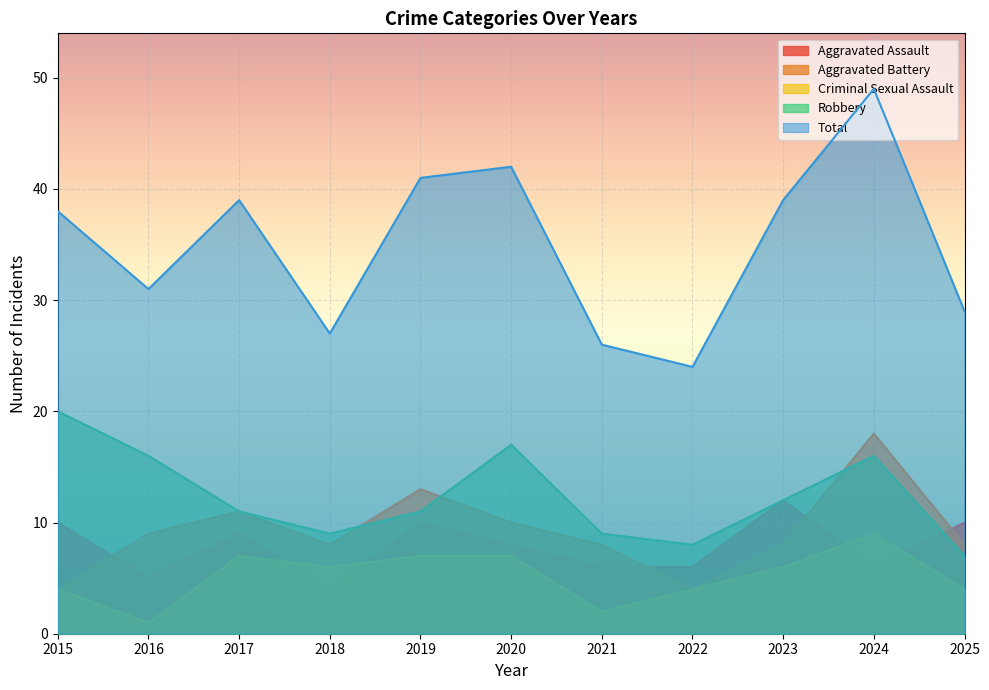

Reading left to right, list all the values displayed in this chart.

Aggravated Assault: 10	5	9	4	10	8	6	6	12	6	10
Aggravated Battery: 4	9	11	8	13	10	8	4	8	18	8
Criminal Sexual Assault: 4	1	7	6	7	7	2	4	6	9	4
Robbery: 20	16	11	9	11	17	9	8	12	16	7
Total: 38	31	39	27	41	42	26	24	39	49	29